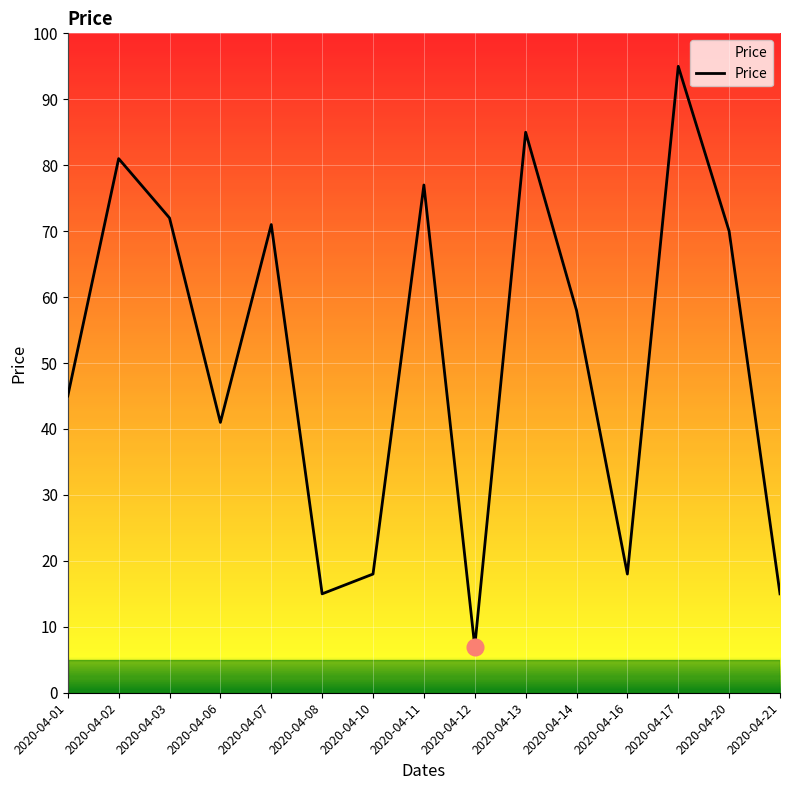

The chart shows a value of 45 at 2020-04-03. True or false?

False